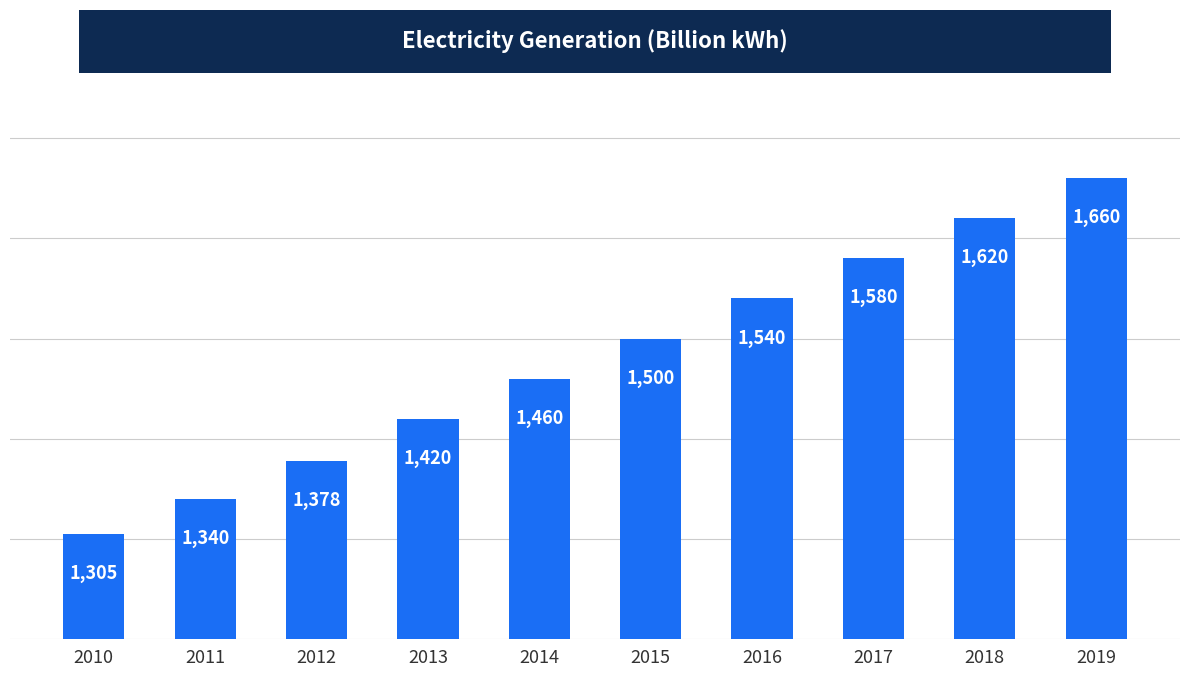

Reading left to right, list all the values displayed in this chart.

2010=1305	2011=1340	2012=1378	2013=1420	2014=1460	2015=1500	2016=1540	2017=1580	2018=1620	2019=1660